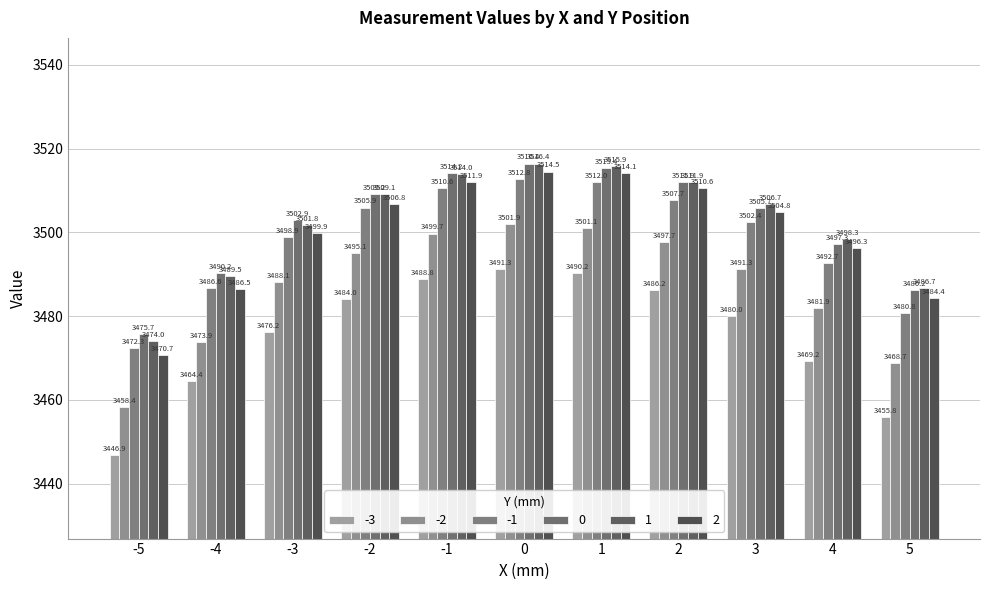

Where does the -2 series first go above 3491?

-2